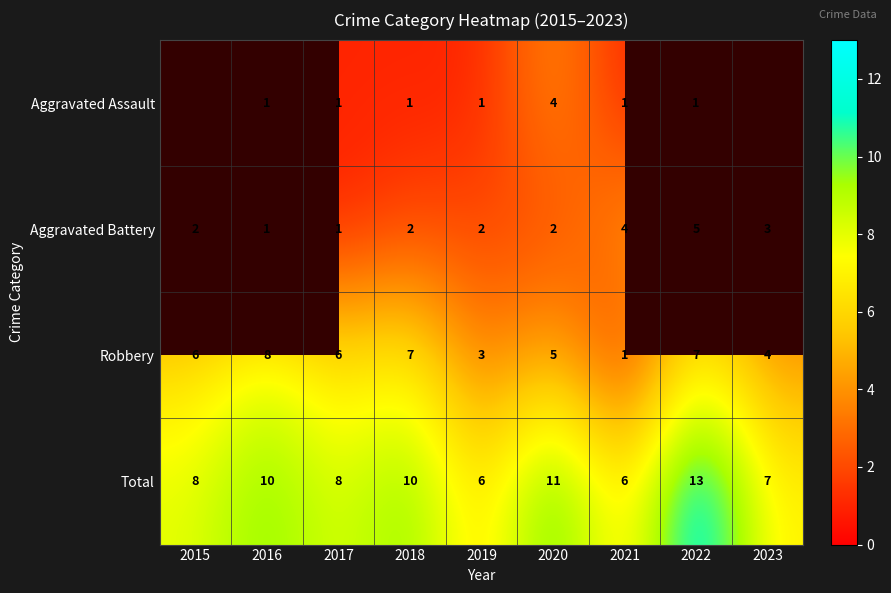

Is the value of Aggravated Battery at 2016 greater than the value of Total at 2018?

No